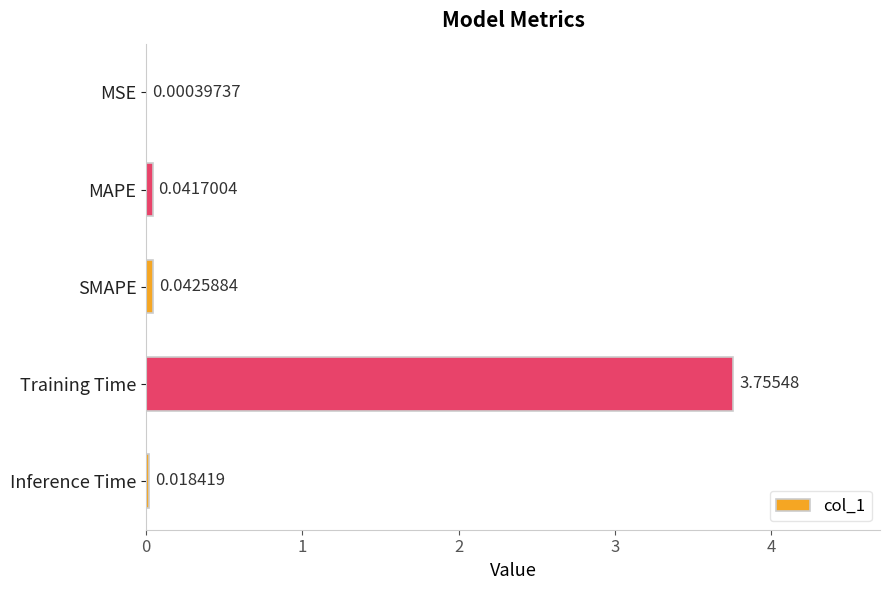

What is the change in value from MSE to Training Time?

+3.8